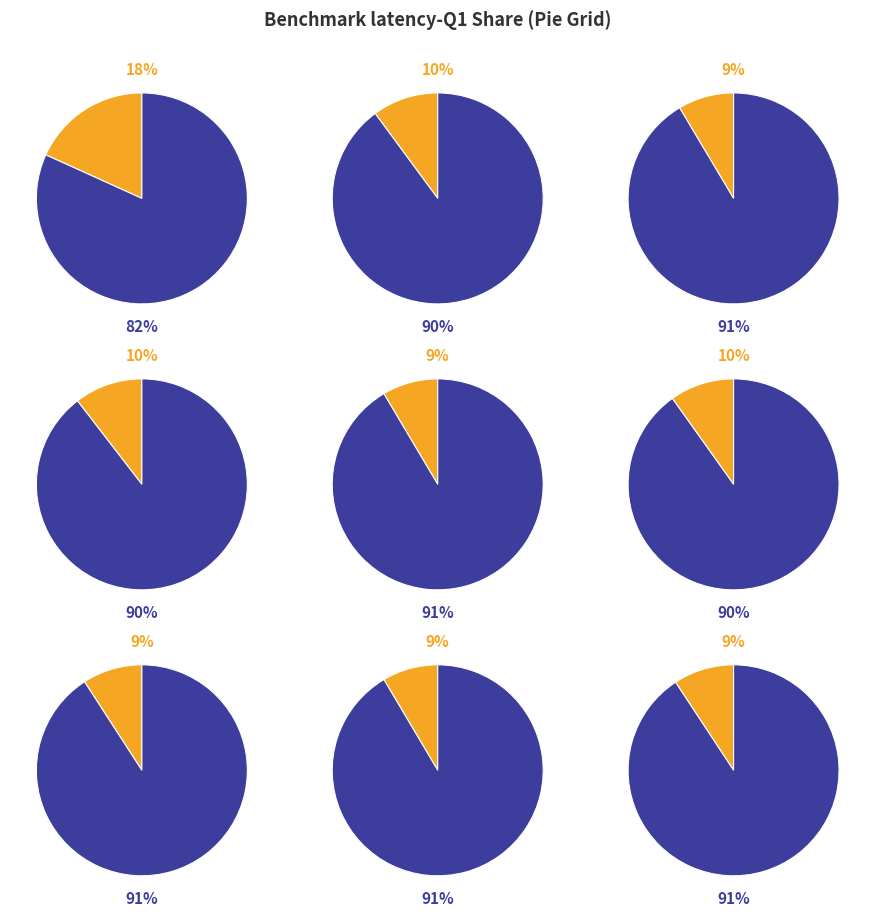

The 1 slice represents 24% of the pie. True or false?

False